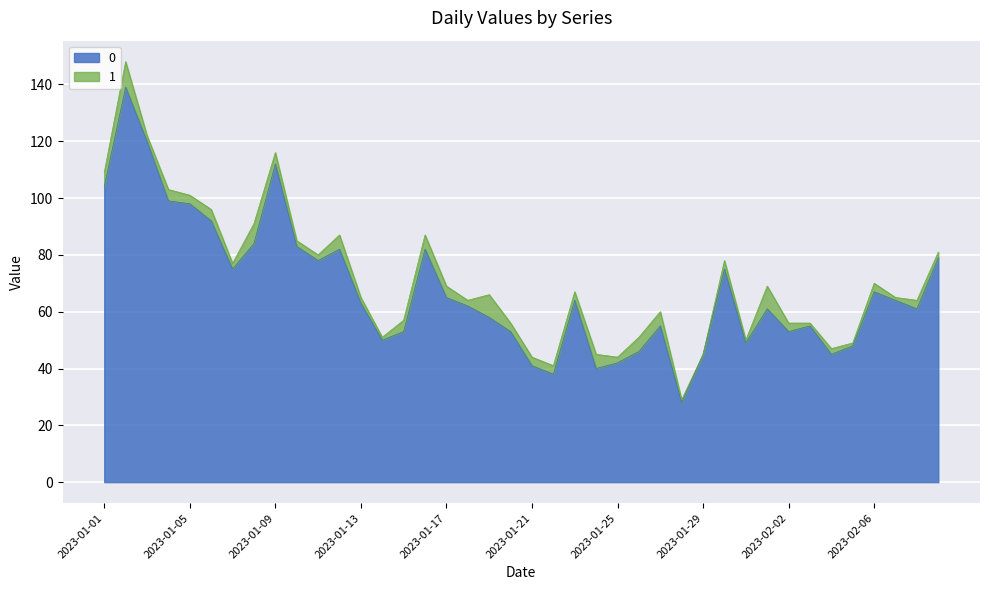

At which category does the data reach its first local valley?

2023-01-07